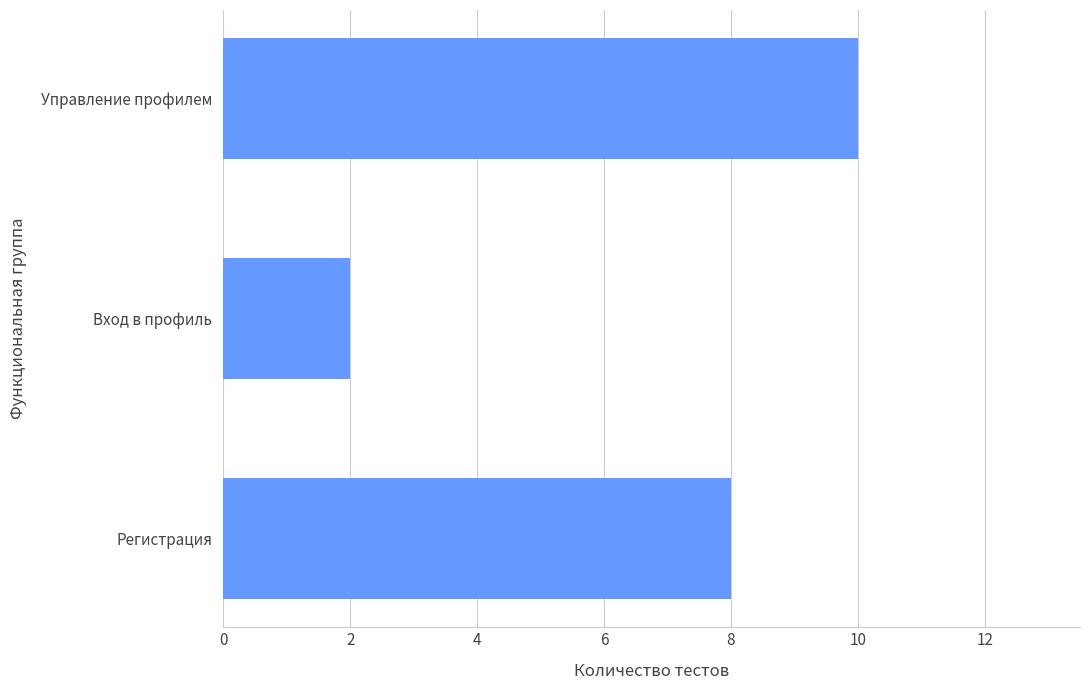

Count the number of data series in this chart.

1